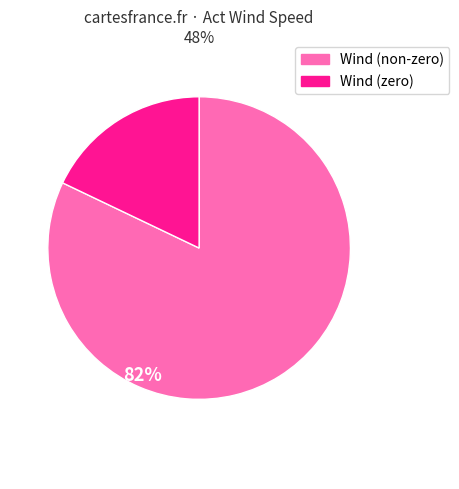

Does any single category account for the majority?

Yes